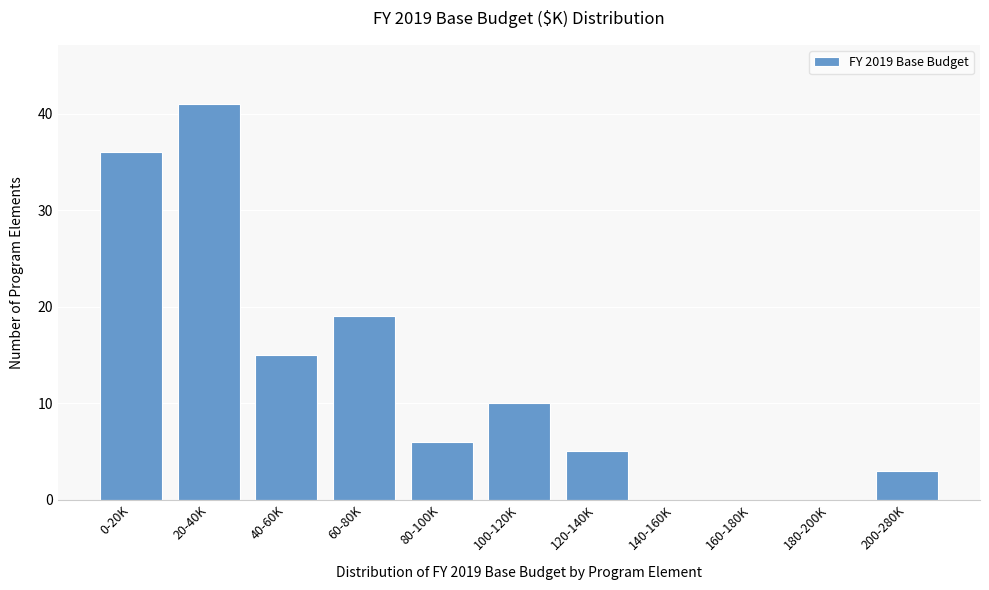

Reading right to left, transcribe all the data shown in this chart.

200-280K=3	180-200K=0	160-180K=0	140-160K=0	120-140K=5	100-120K=10	80-100K=6	60-80K=19	40-60K=15	20-40K=41	0-20K=36